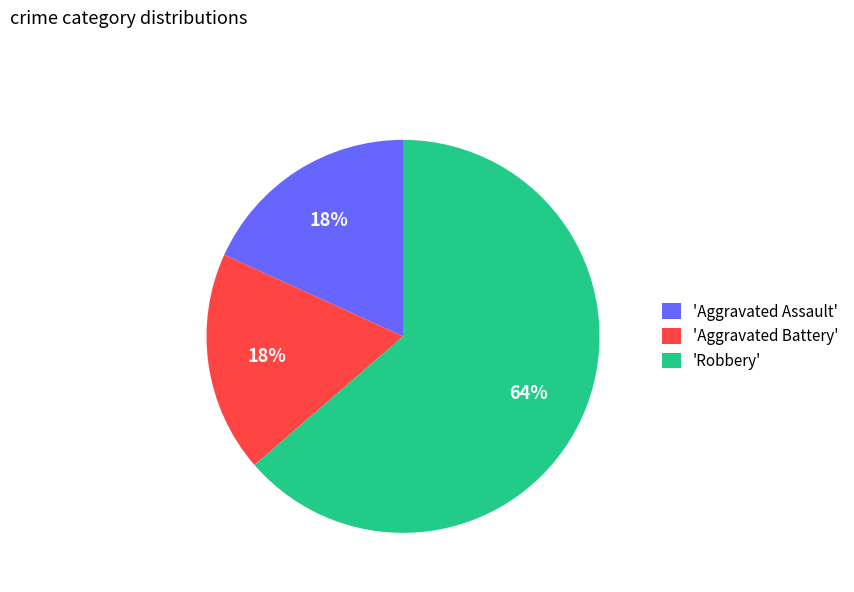

Which category has the biggest portion of the pie?

'Robbery'